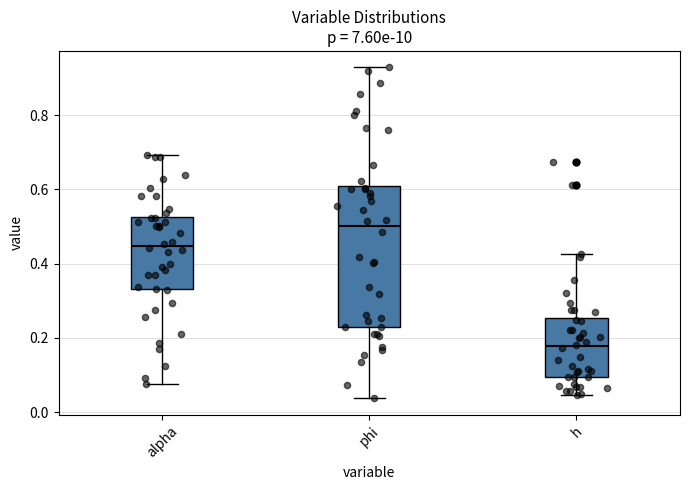

Reading left to right, read every box against the y-axis: the position of its median line, the range the box covers, and the ends of its whiskers. The values are not printed on the chart, so give them approximately, as read against the axis.

alpha: median 0.44, box 0.34 to 0.52, whiskers 0.08 to 0.70
phi: median 0.50, box 0.22 to 0.60, whiskers 0.04 to 0.92
h: median 0.18, box 0.10 to 0.26, whiskers 0.04 to 0.42